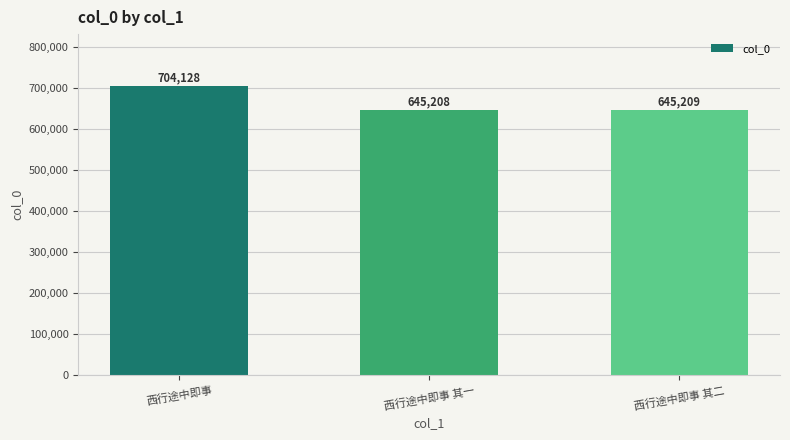

What is the minimum value shown in the chart?

645208